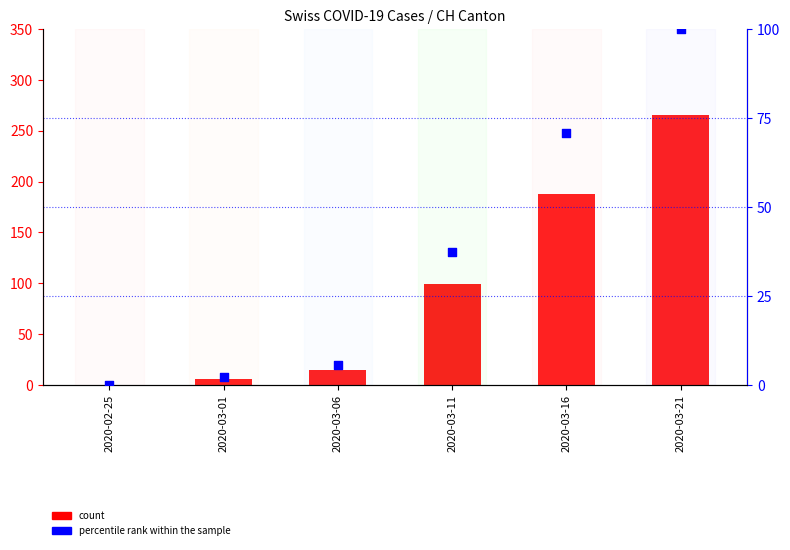

Is the value of count (CH) at 2020-03-21 greater than the value of percentile rank within the sample at 2020-03-01?

Yes